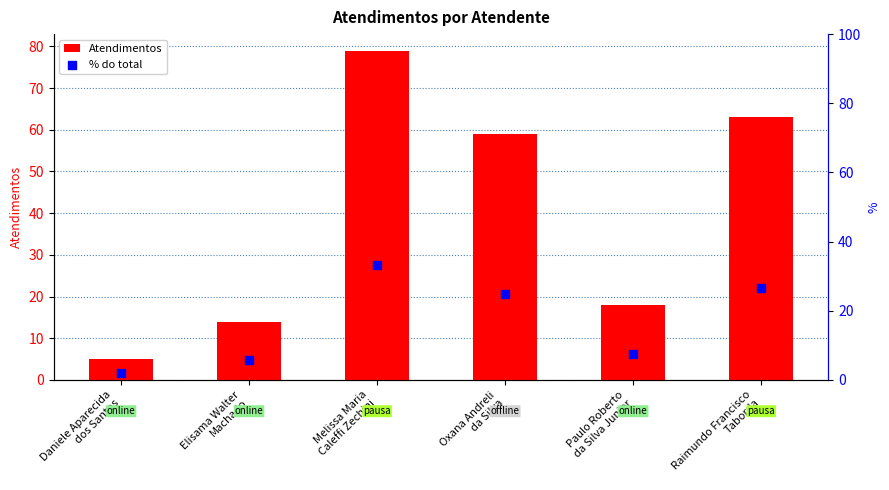

Which series has the widest spread of Y values?

Atendimentos